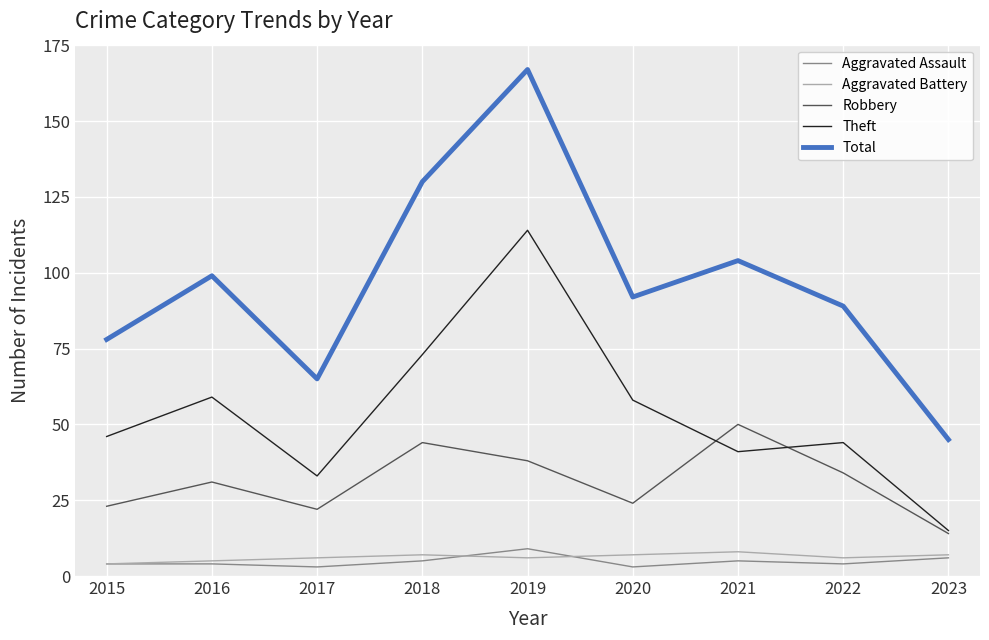

What value does the Theft series have at 2017, to the nearest 5?

35